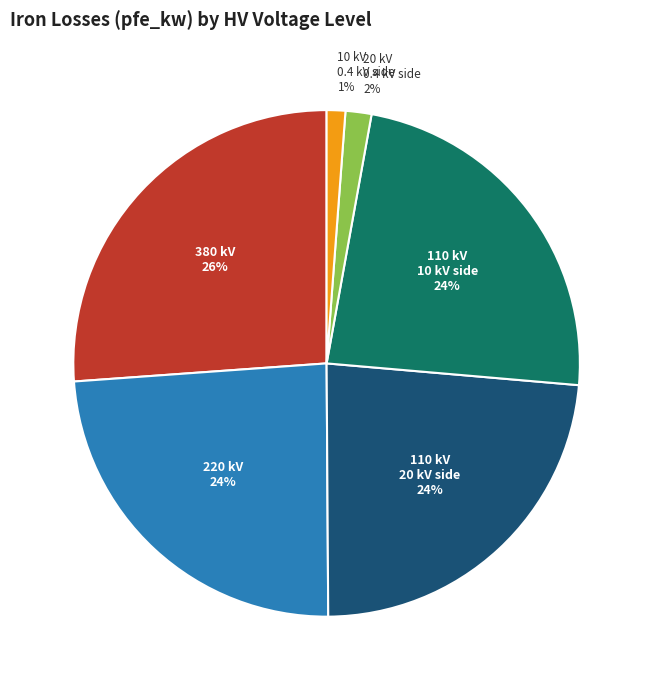

To the nearest percent, what is the average slice percentage?

17%